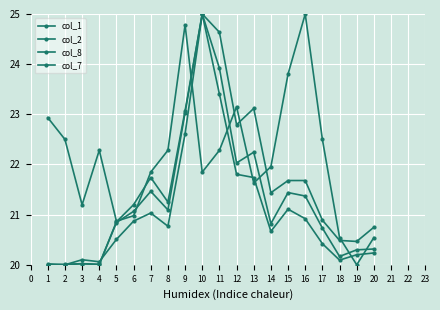

True or false: col_1 has more than 0 points higher than both neighbors.

True